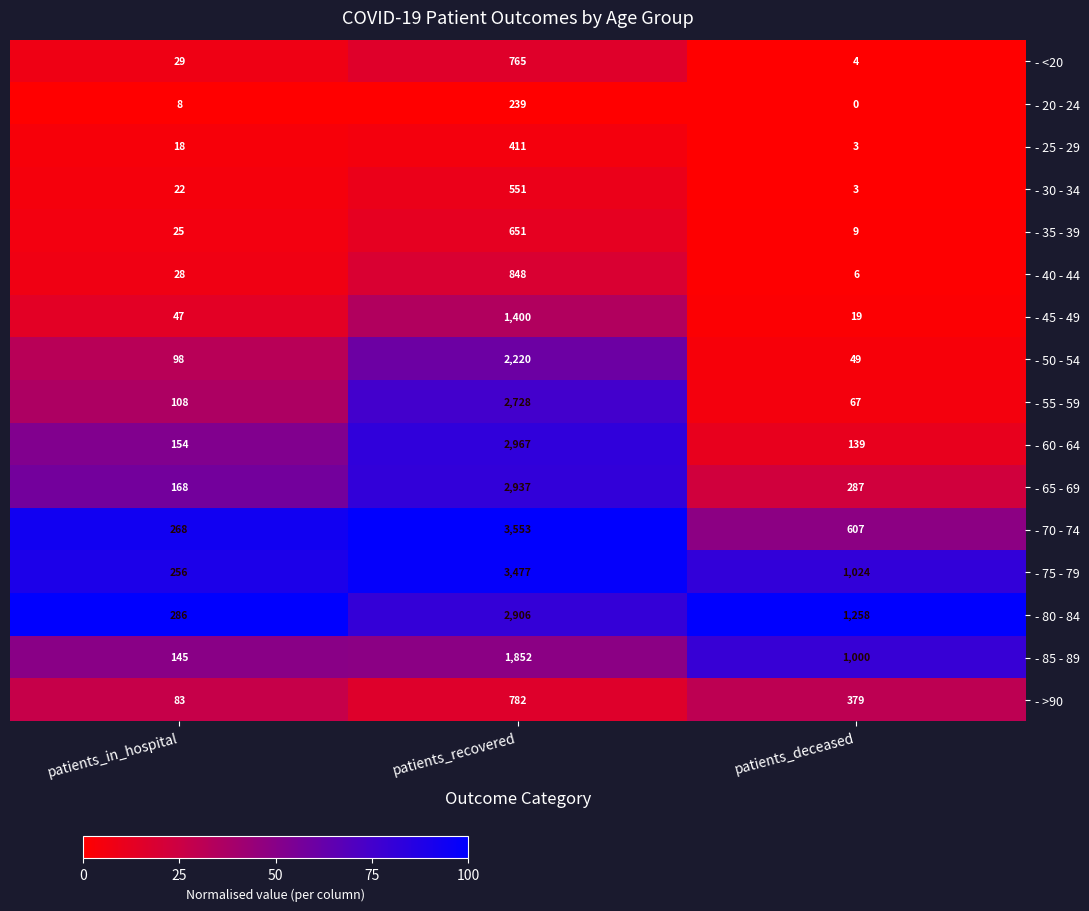

At which label does - 70 - 74 reach its minimum?

patients_in_hospital